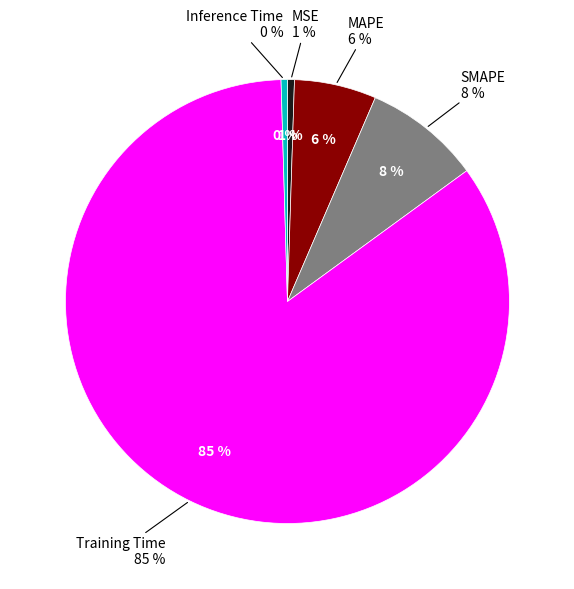

How many segments does this pie chart have?

5